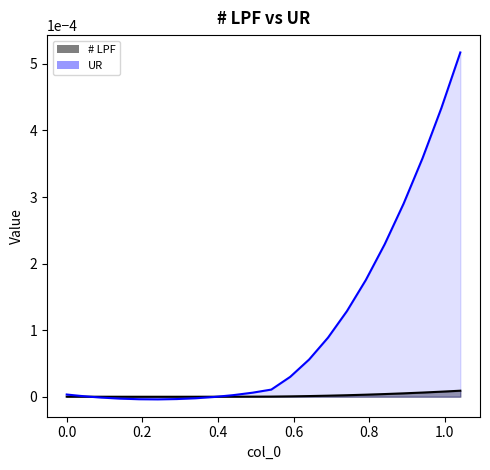

True or false: UR has more than 1 points higher than both neighbors.

False